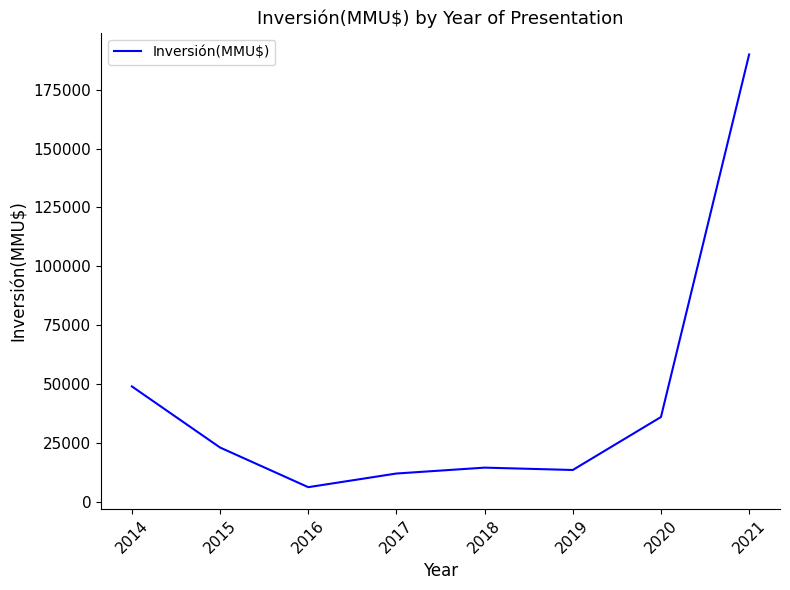

At which category does the data reach its first local valley?

2016